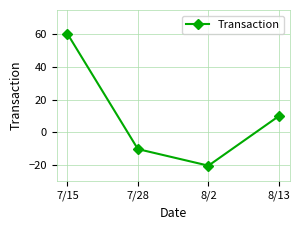

How many values are above zero?

2